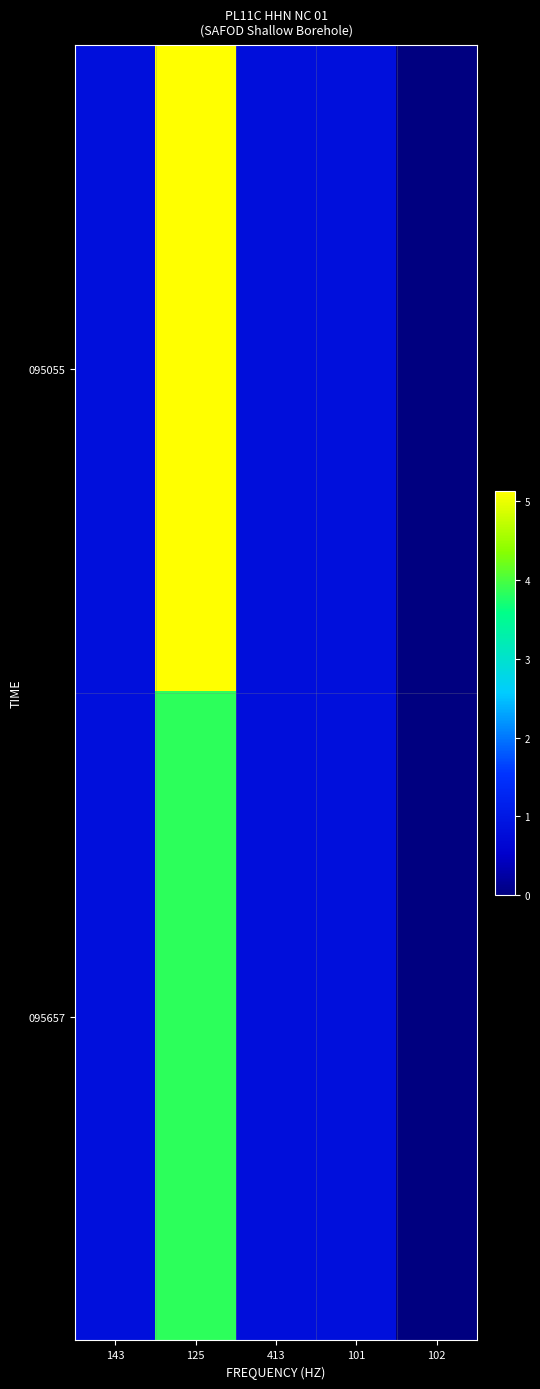

Which series changed the most between 143 and 413?

095657